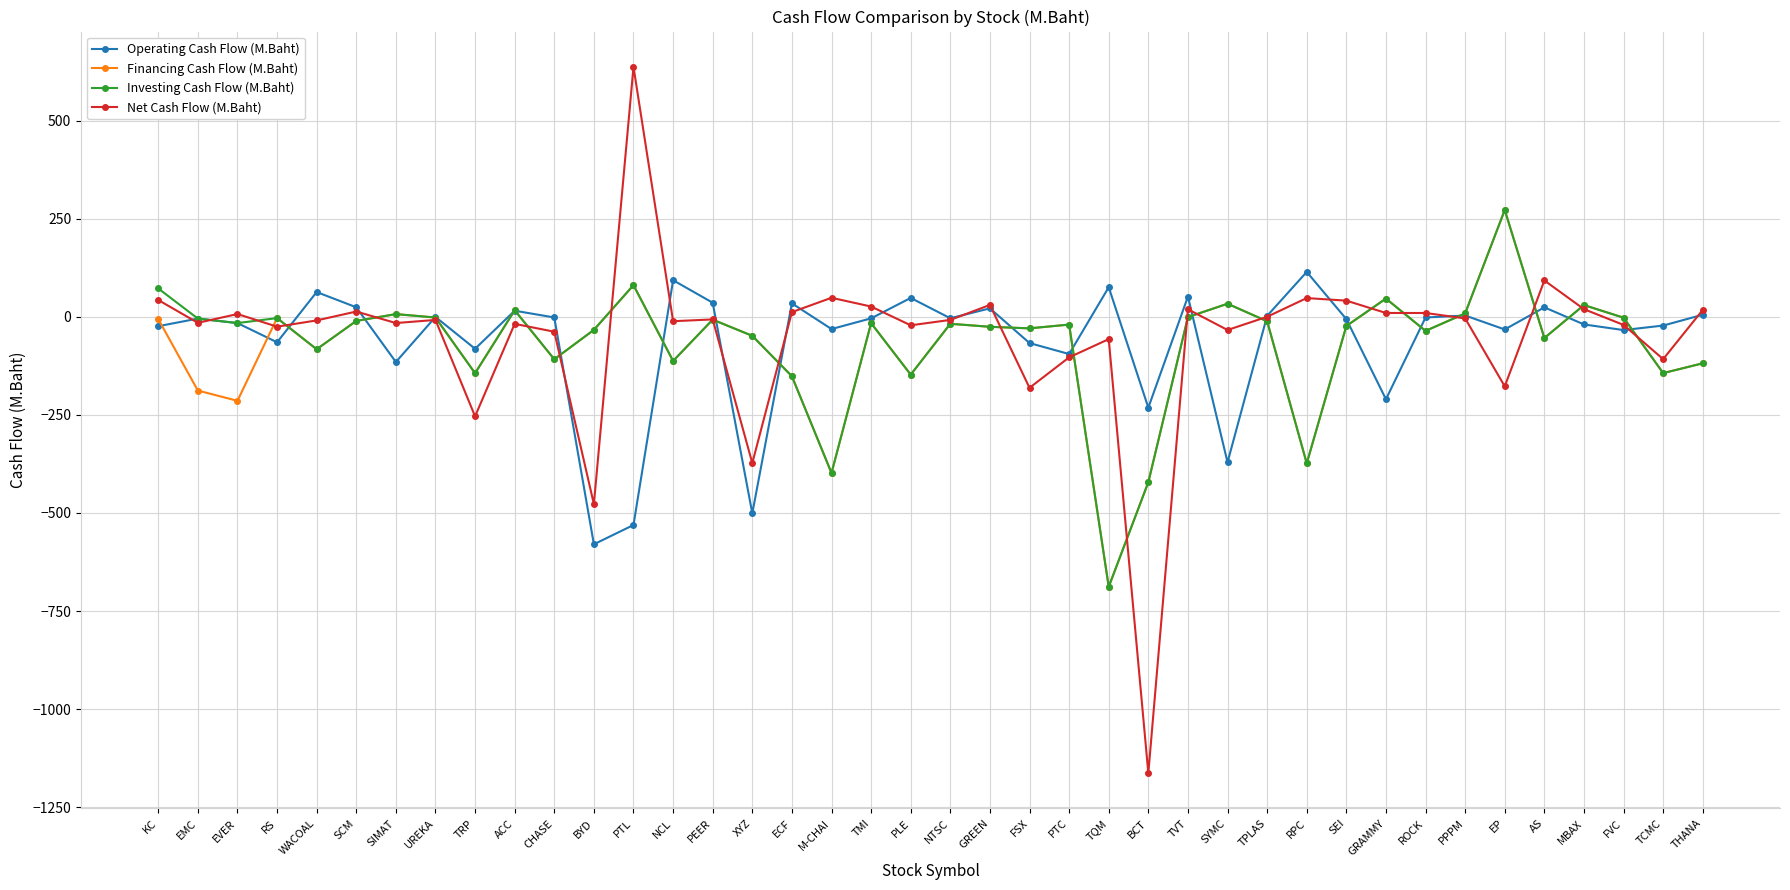

What are all the series names shown in the legend?

Operating Cash Flow (M.Baht), Financing Cash Flow (M.Baht), Investing Cash Flow (M.Baht), Net Cash Flow (M.Baht)